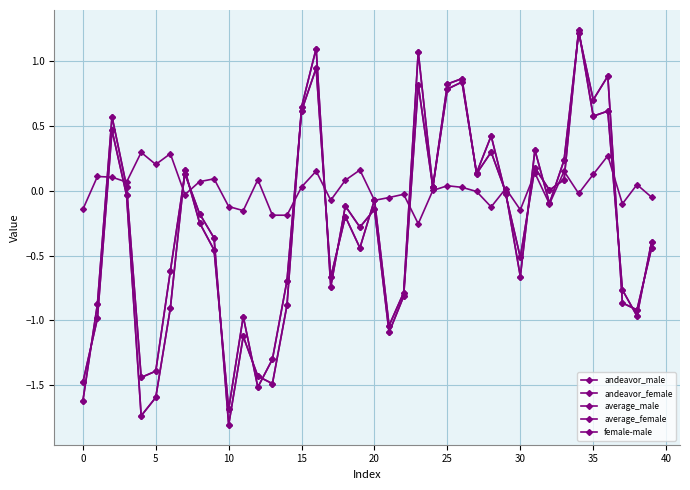

Does the chart have visible grid lines?

Yes